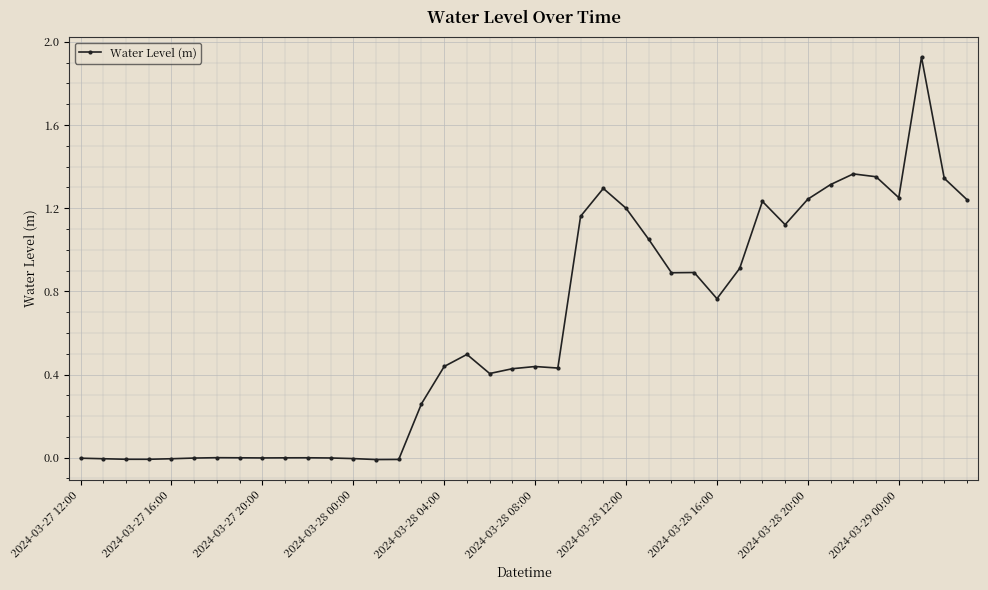

What is the sum of all values?

24.4